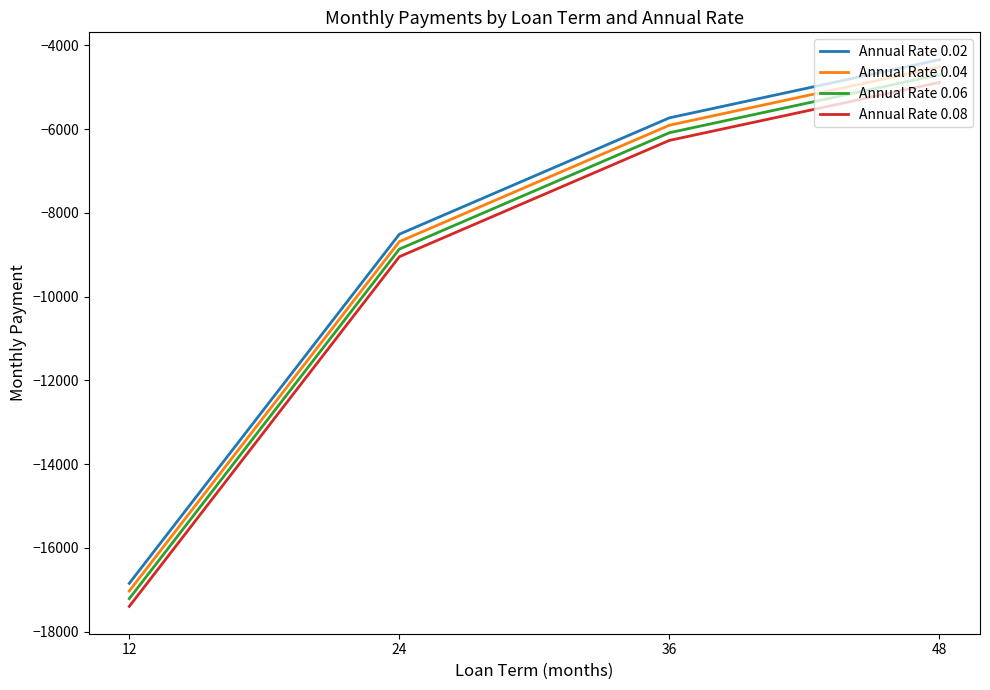

At which label does Annual Rate 0.08 reach its minimum?

12